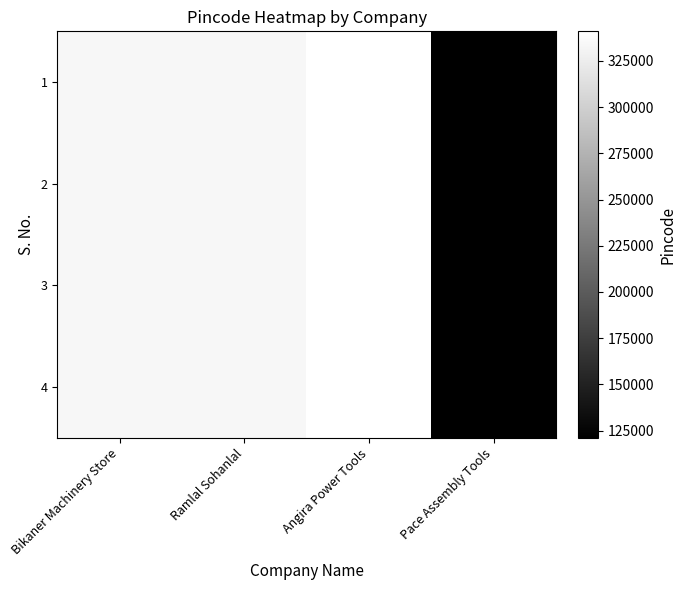

Which series has the largest range (max minus min)?

1